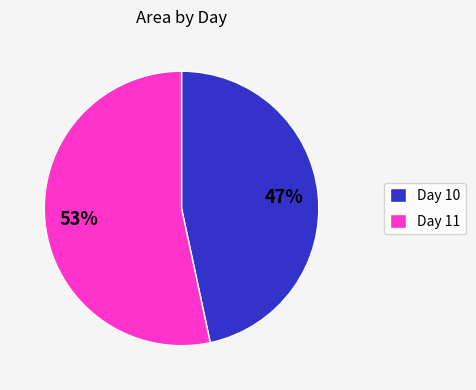

Count the number of slices in the pie.

2